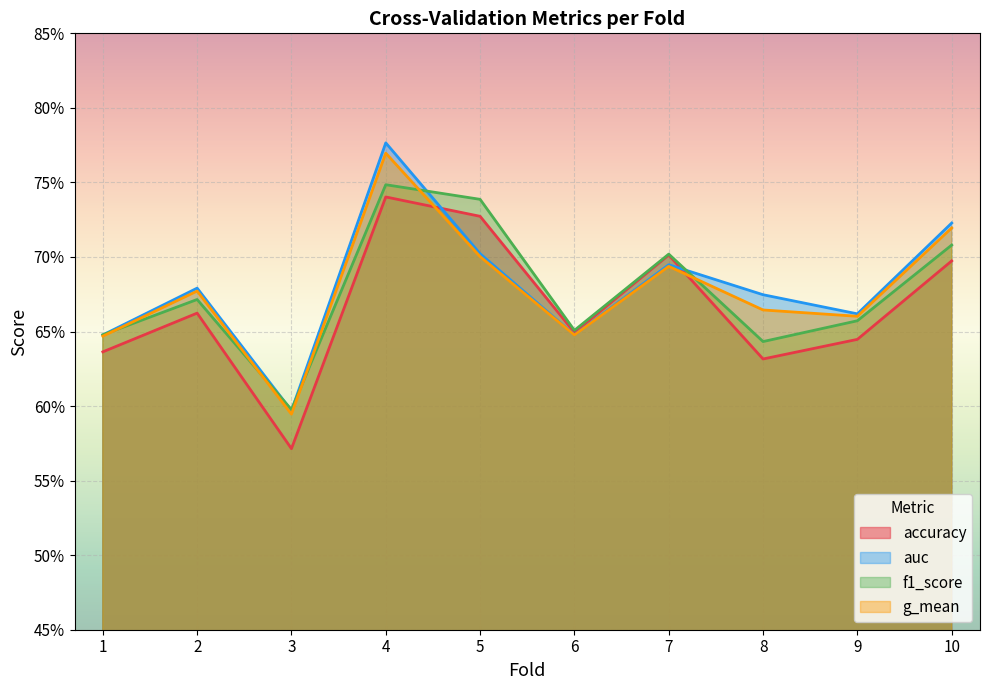

How many lines are shown in the chart?

4